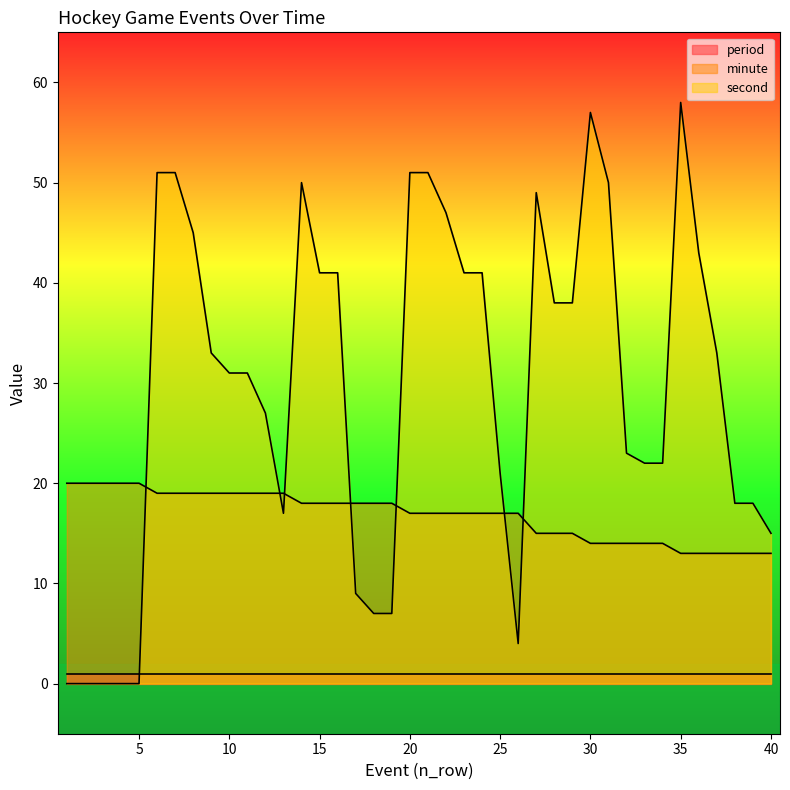

How many interior local peaks does the second series have?

4